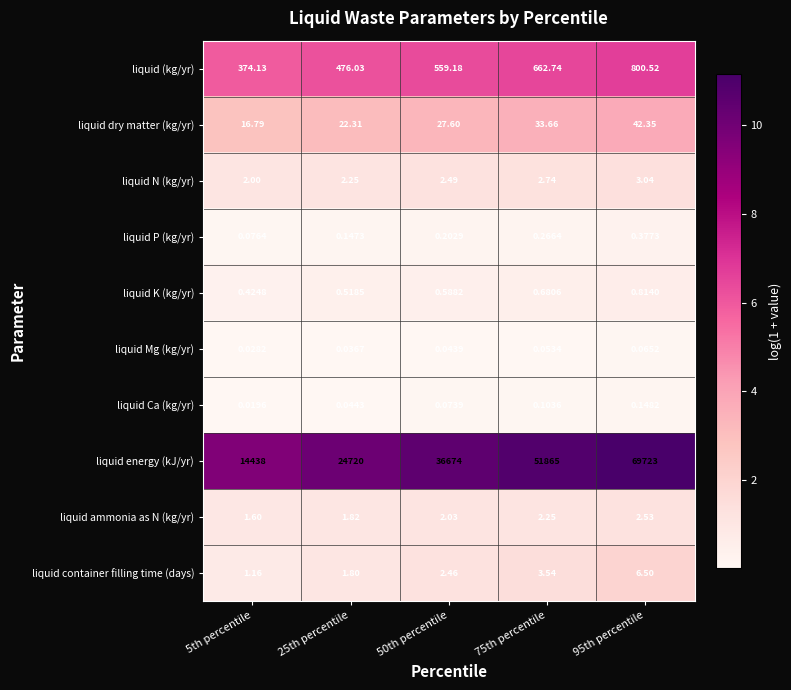

Rank the series by their maximum value, from lowest to highest.

liquid Mg (kg/yr), liquid Ca (kg/yr), liquid P (kg/yr), liquid K (kg/yr), liquid ammonia as N (kg/yr), liquid N (kg/yr), liquid container filling time (days), liquid dry matter (kg/yr), liquid (kg/yr), liquid energy (kJ/yr)